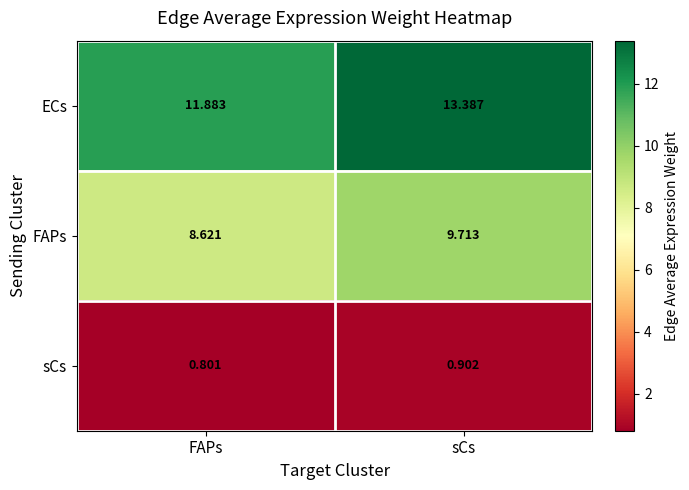

At which label does sCs reach its peak?

sCs